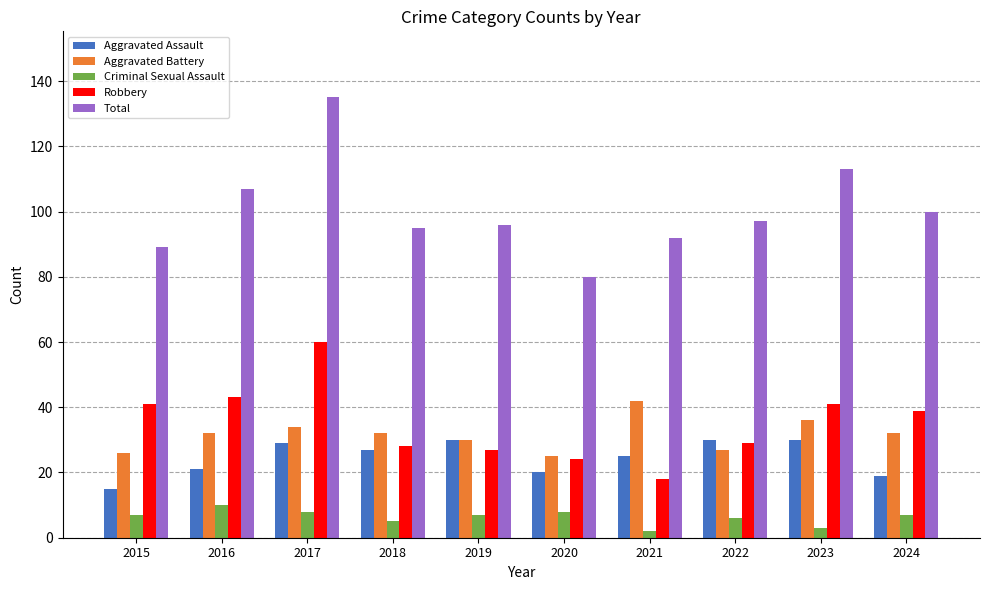

At how many categories does at least one series exceed 63?

10